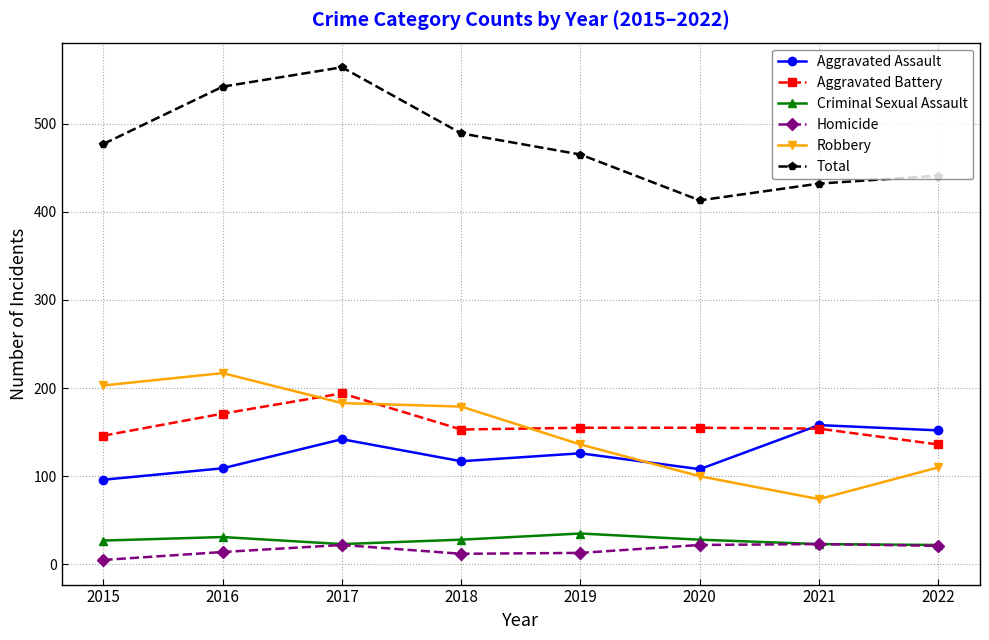

At which label does Aggravated Assault first exceed 126?

2017